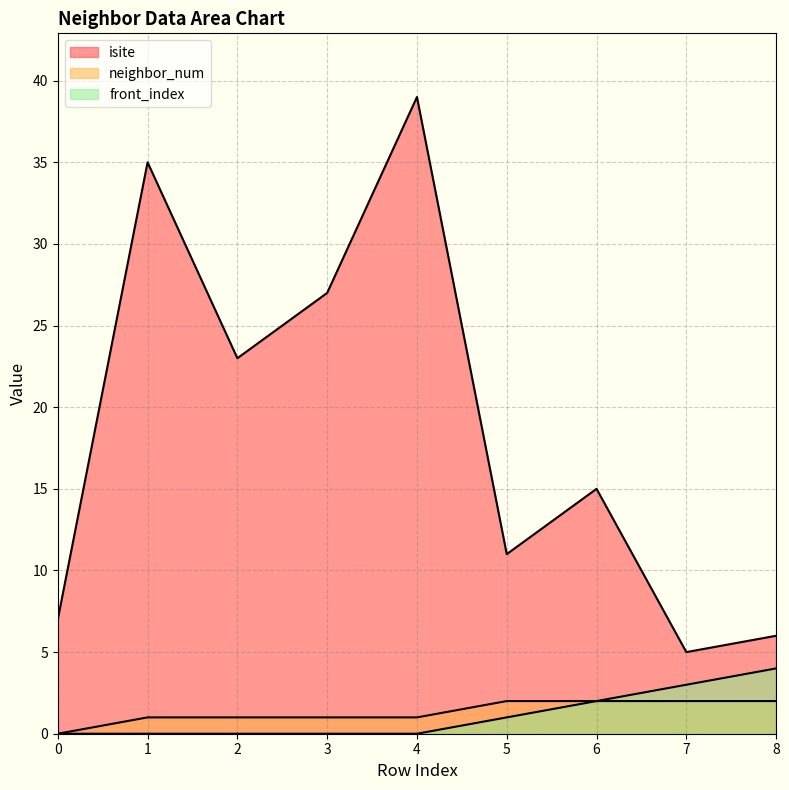

What is the average value of the front_index series?

1